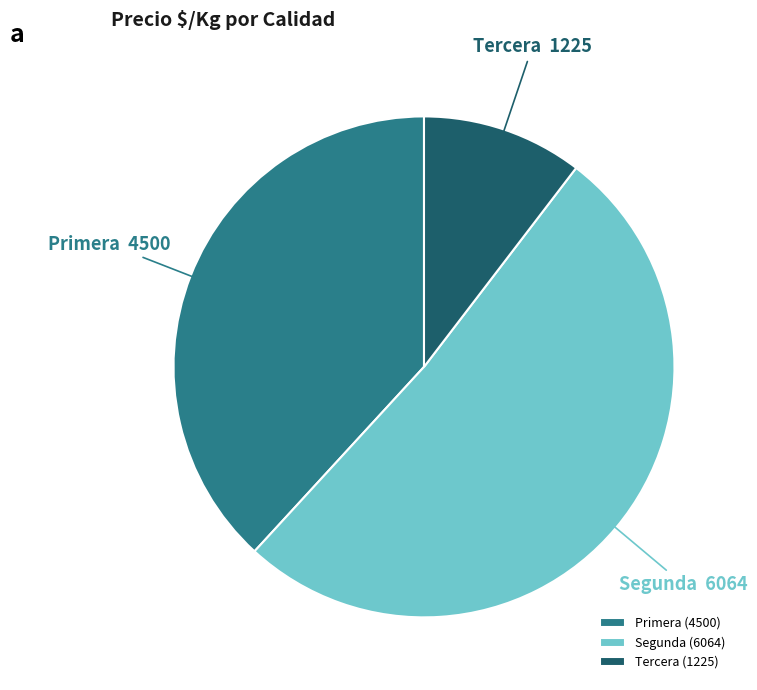

Is it true that Segunda is 45% of the pie?

False